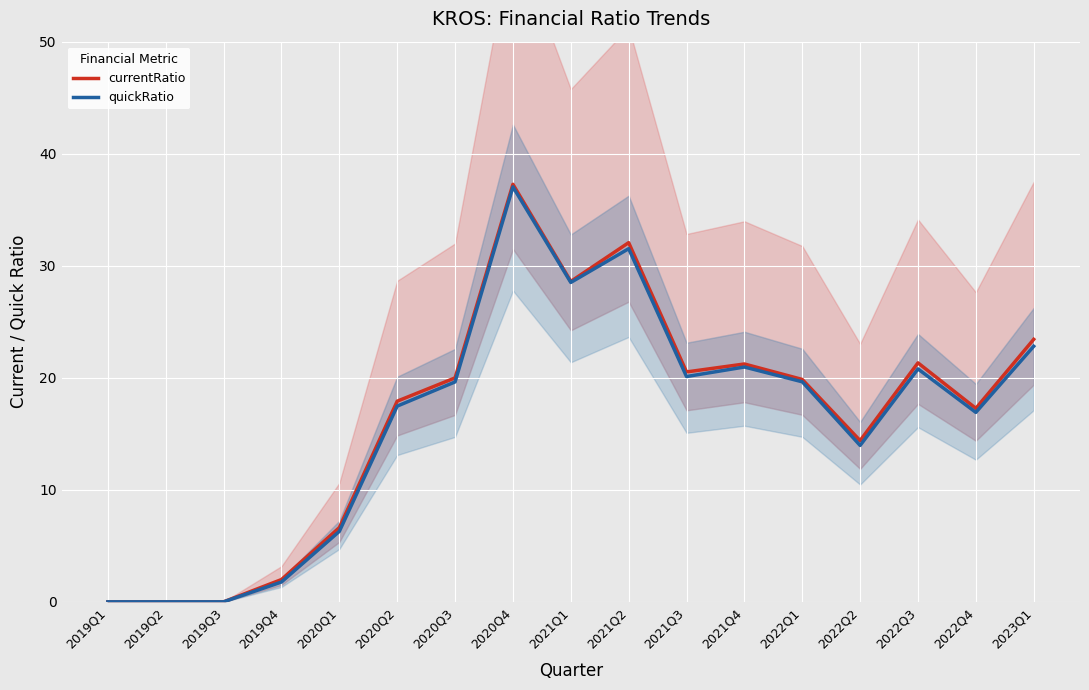

Which series has the widest spread of values?

currentRatio